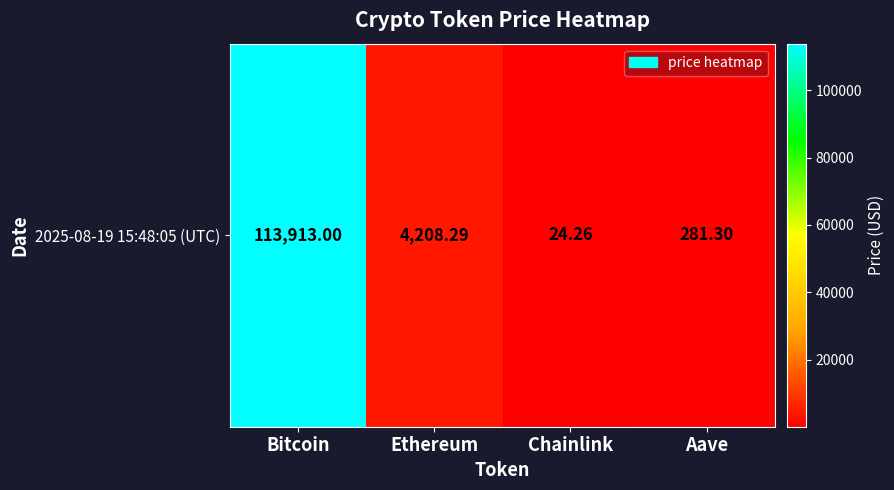

True or false: the data shows 4208.3 at Ethereum.

True